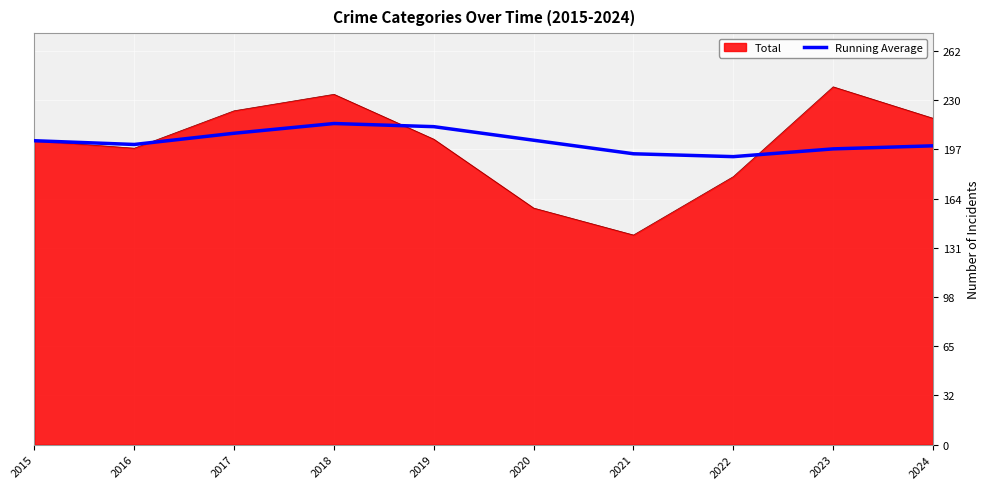

The value of Running Average at 2018 is 312.5. True or false?

False